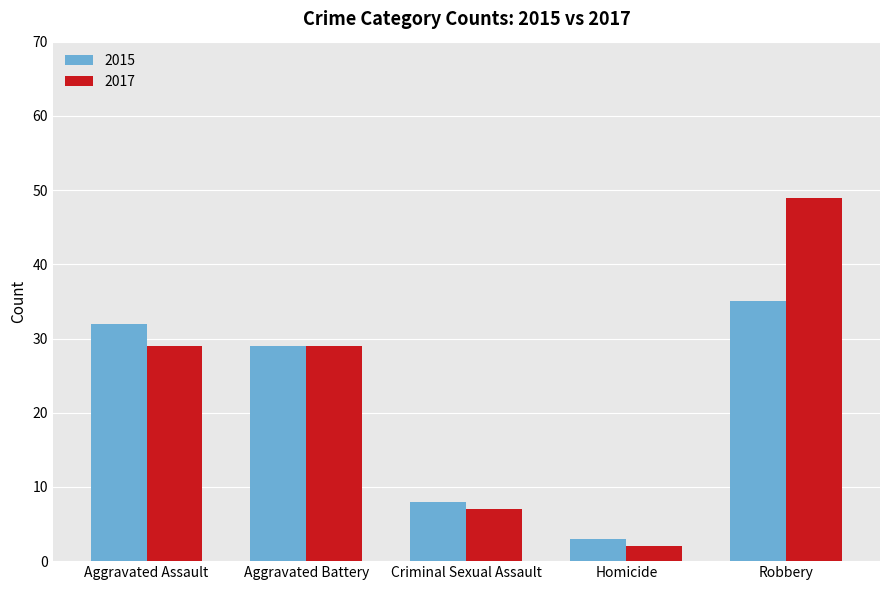

Is it true that 2017 equals 2 at Homicide?

True